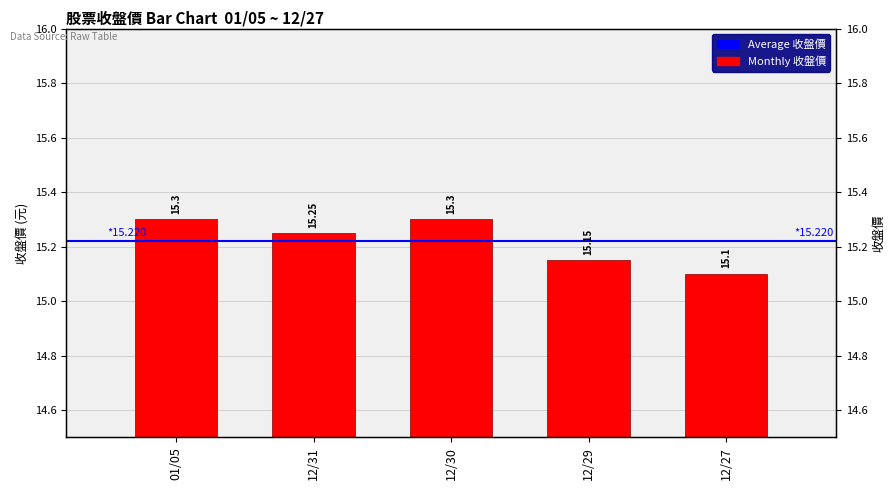

Rank the categories by value from highest to lowest.

01/05, 12/30, 12/31, 12/29, 12/27